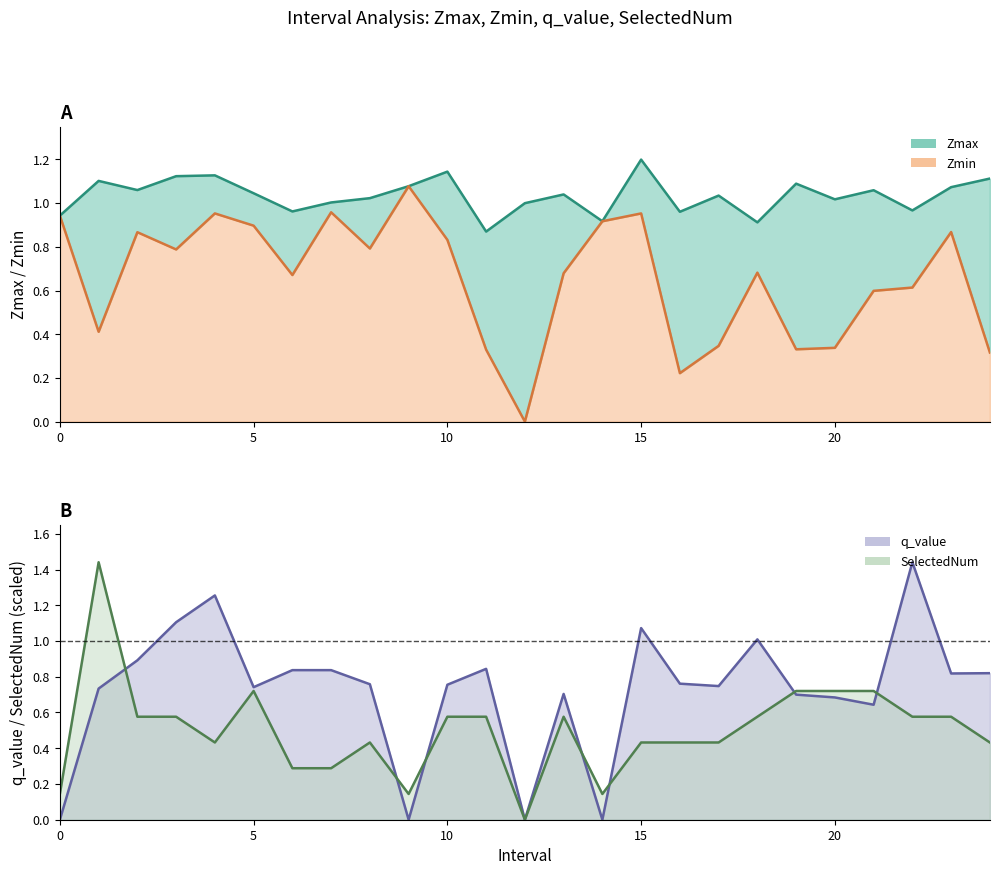

True or false: Zmax and Zmin cross at least once.

False